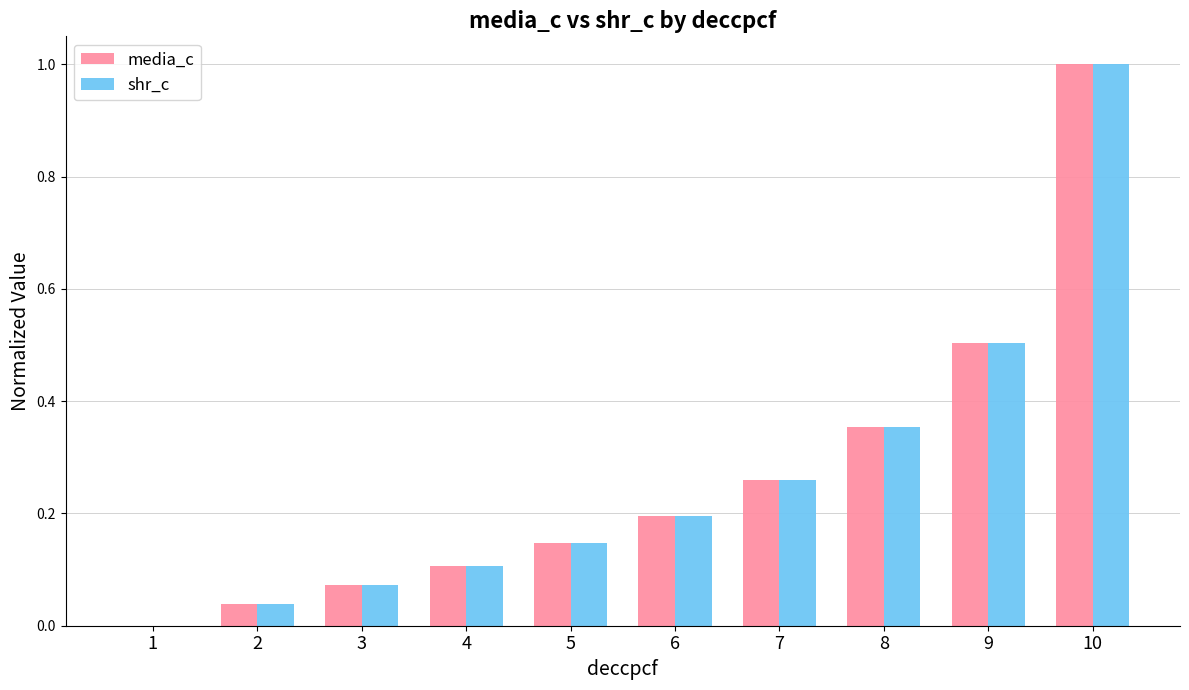

At which category is the sum across all series the highest?

10